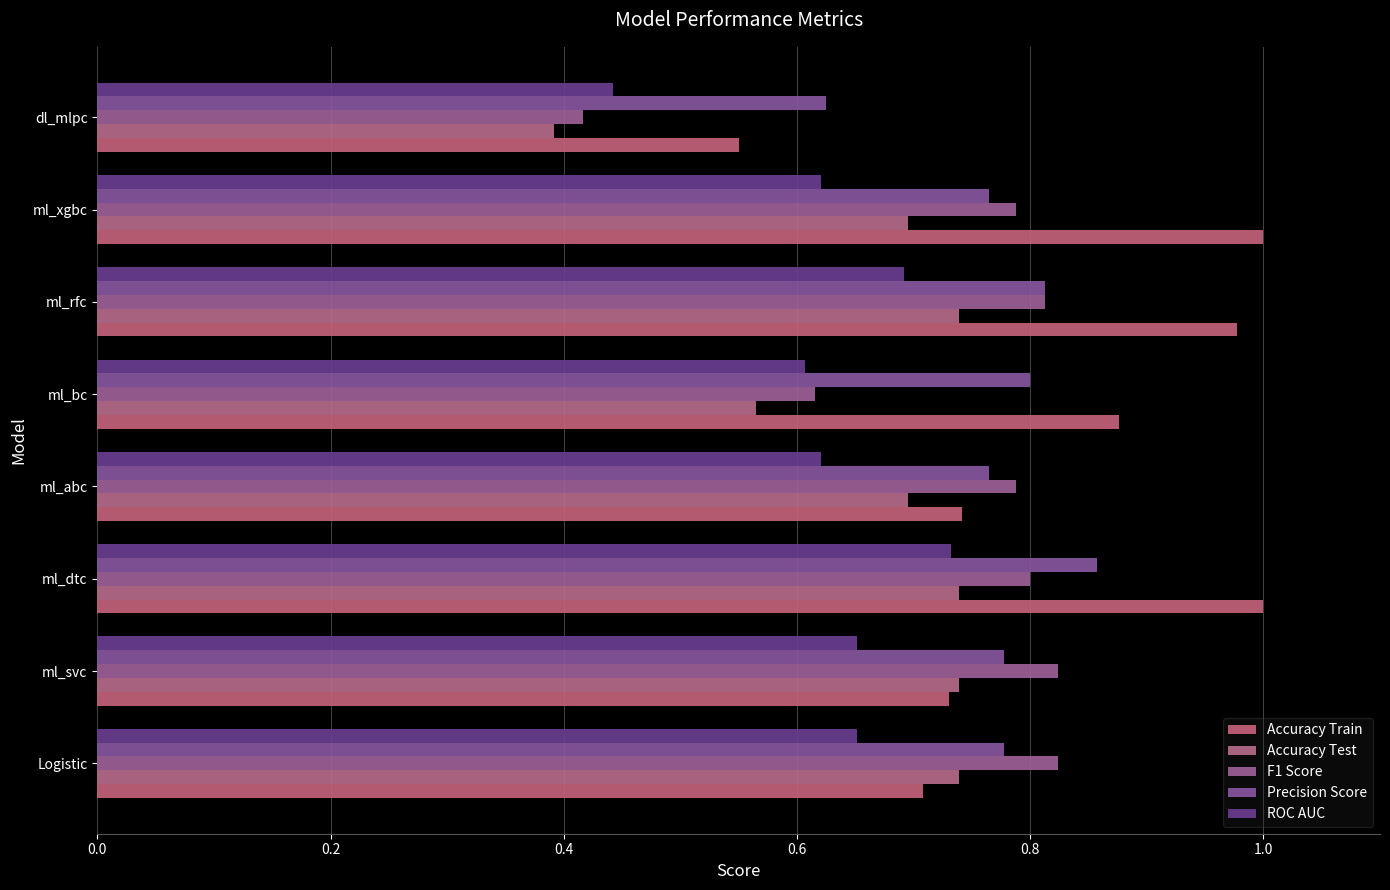

How many series are shown in this chart?

5